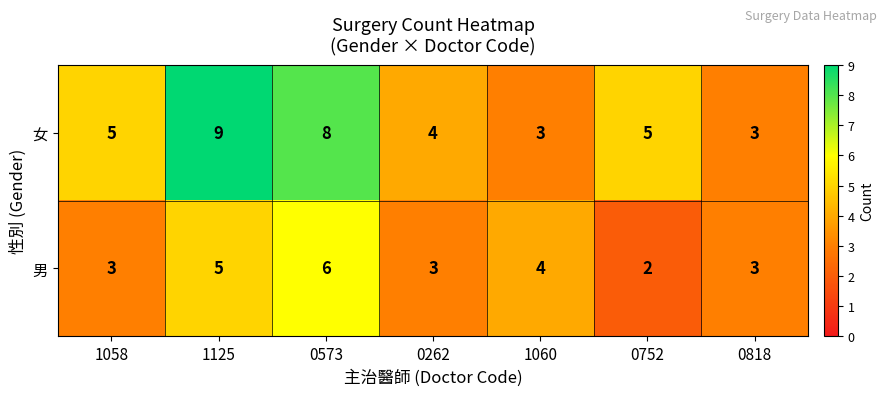

What is the approximate value of 女 at 0262?

4